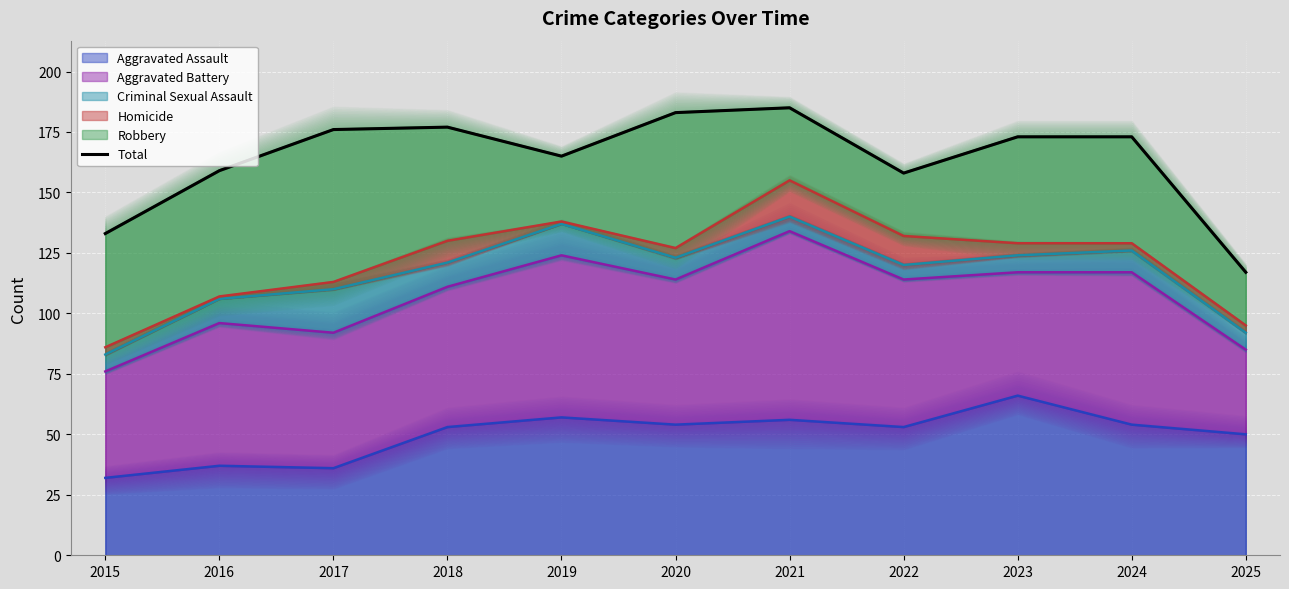

Reading left to right, what are all the values shown in this chart?

133	159	176	177	165	183	185	158	173	173	117